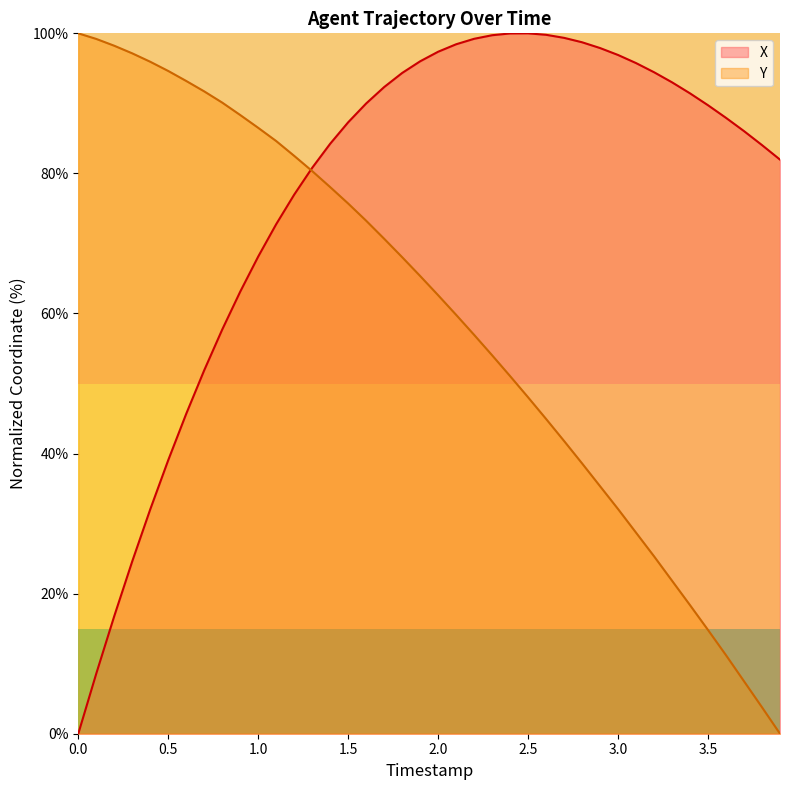

Rank the series by their average value, from highest to lowest.

X, Y